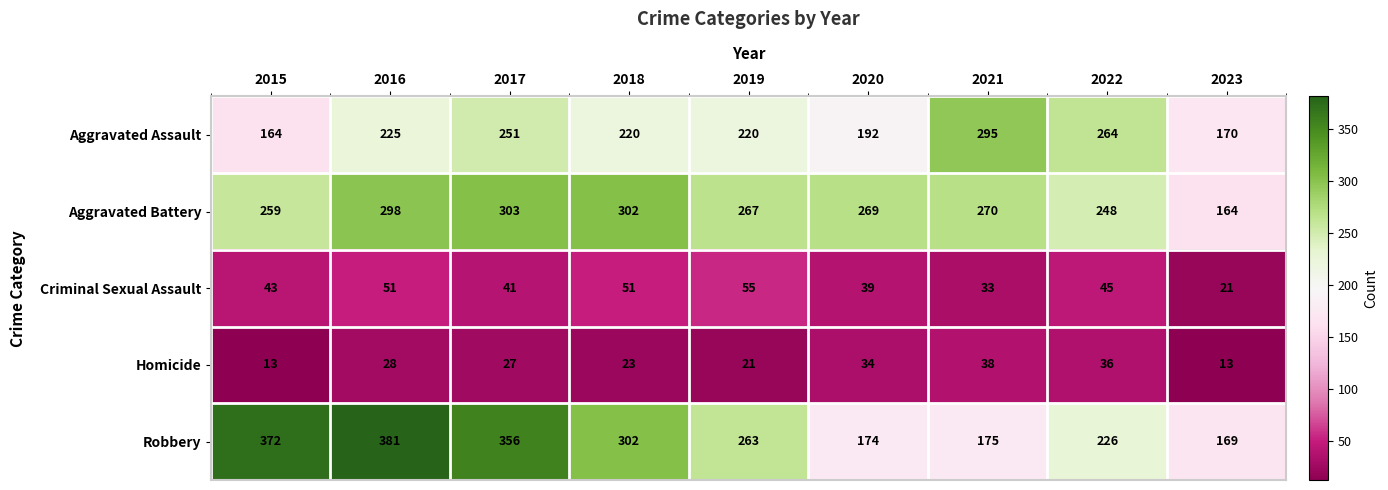

What is the approximate value of Homicide at 2017?

27